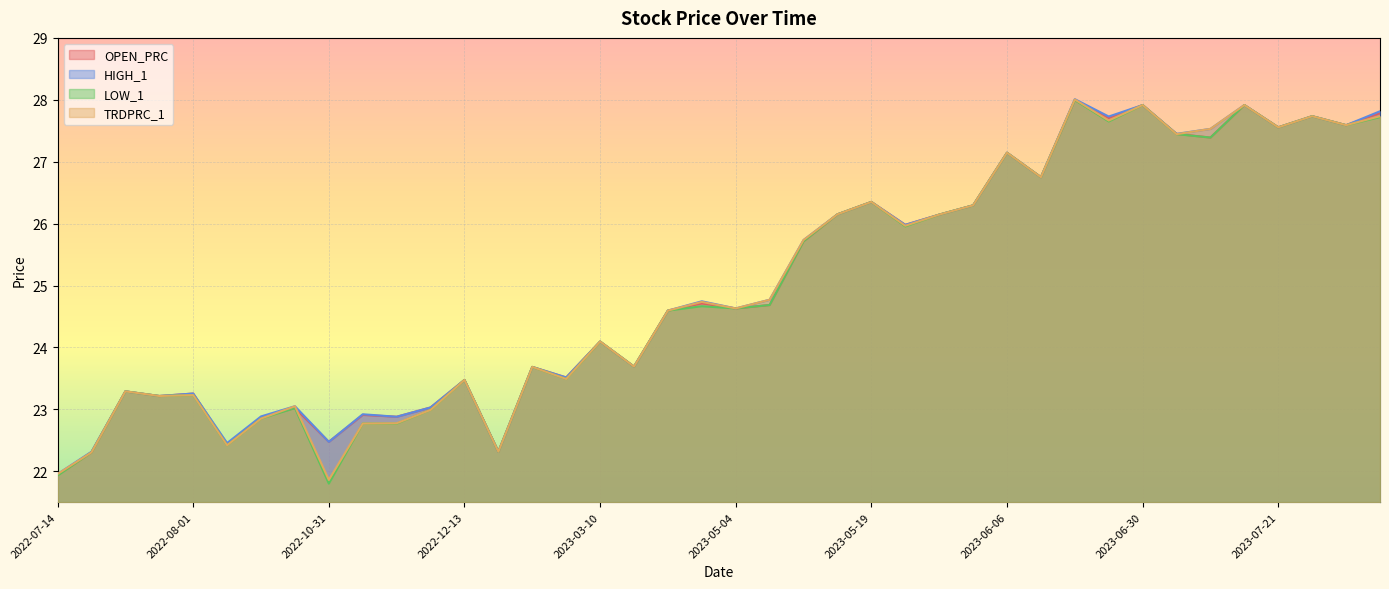

What is the difference between the maximum and minimum values in the HIGH_1 series?

6.1